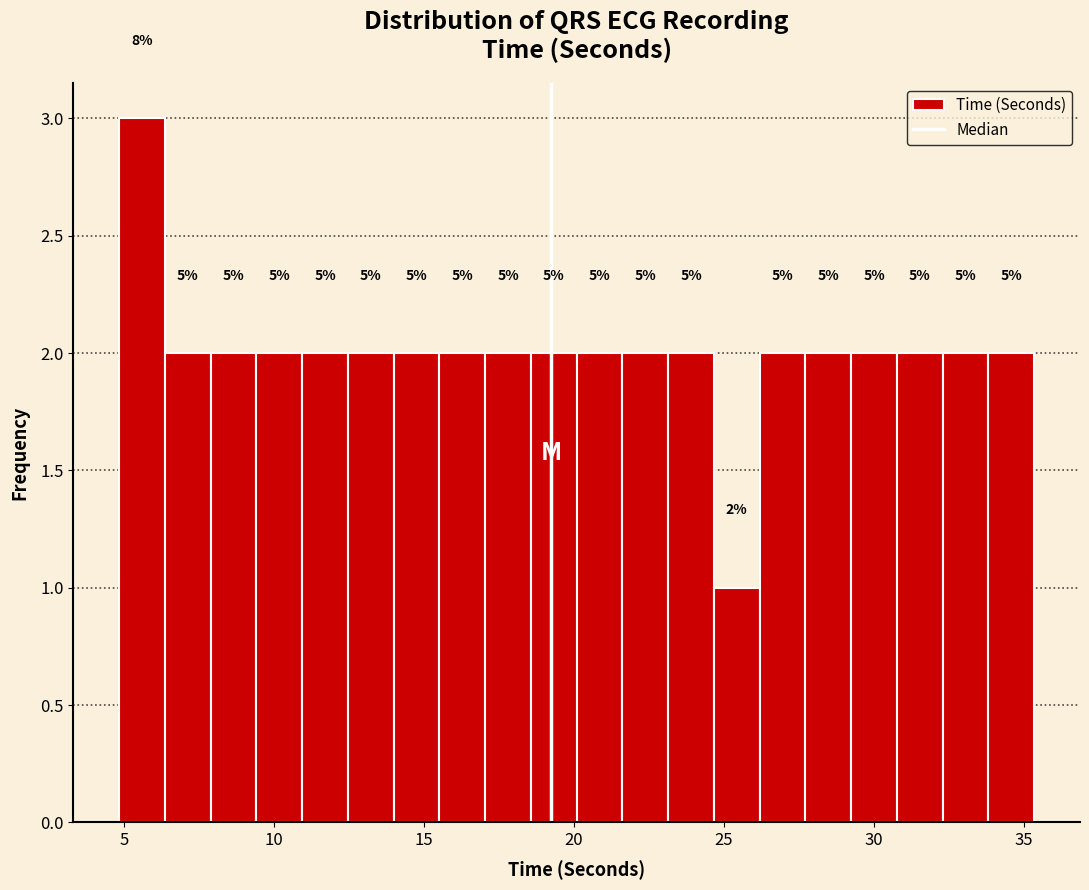

Around what value on the x-axis is the tallest bar? Give the approximate position of its centre, as read against the axis.

5.5